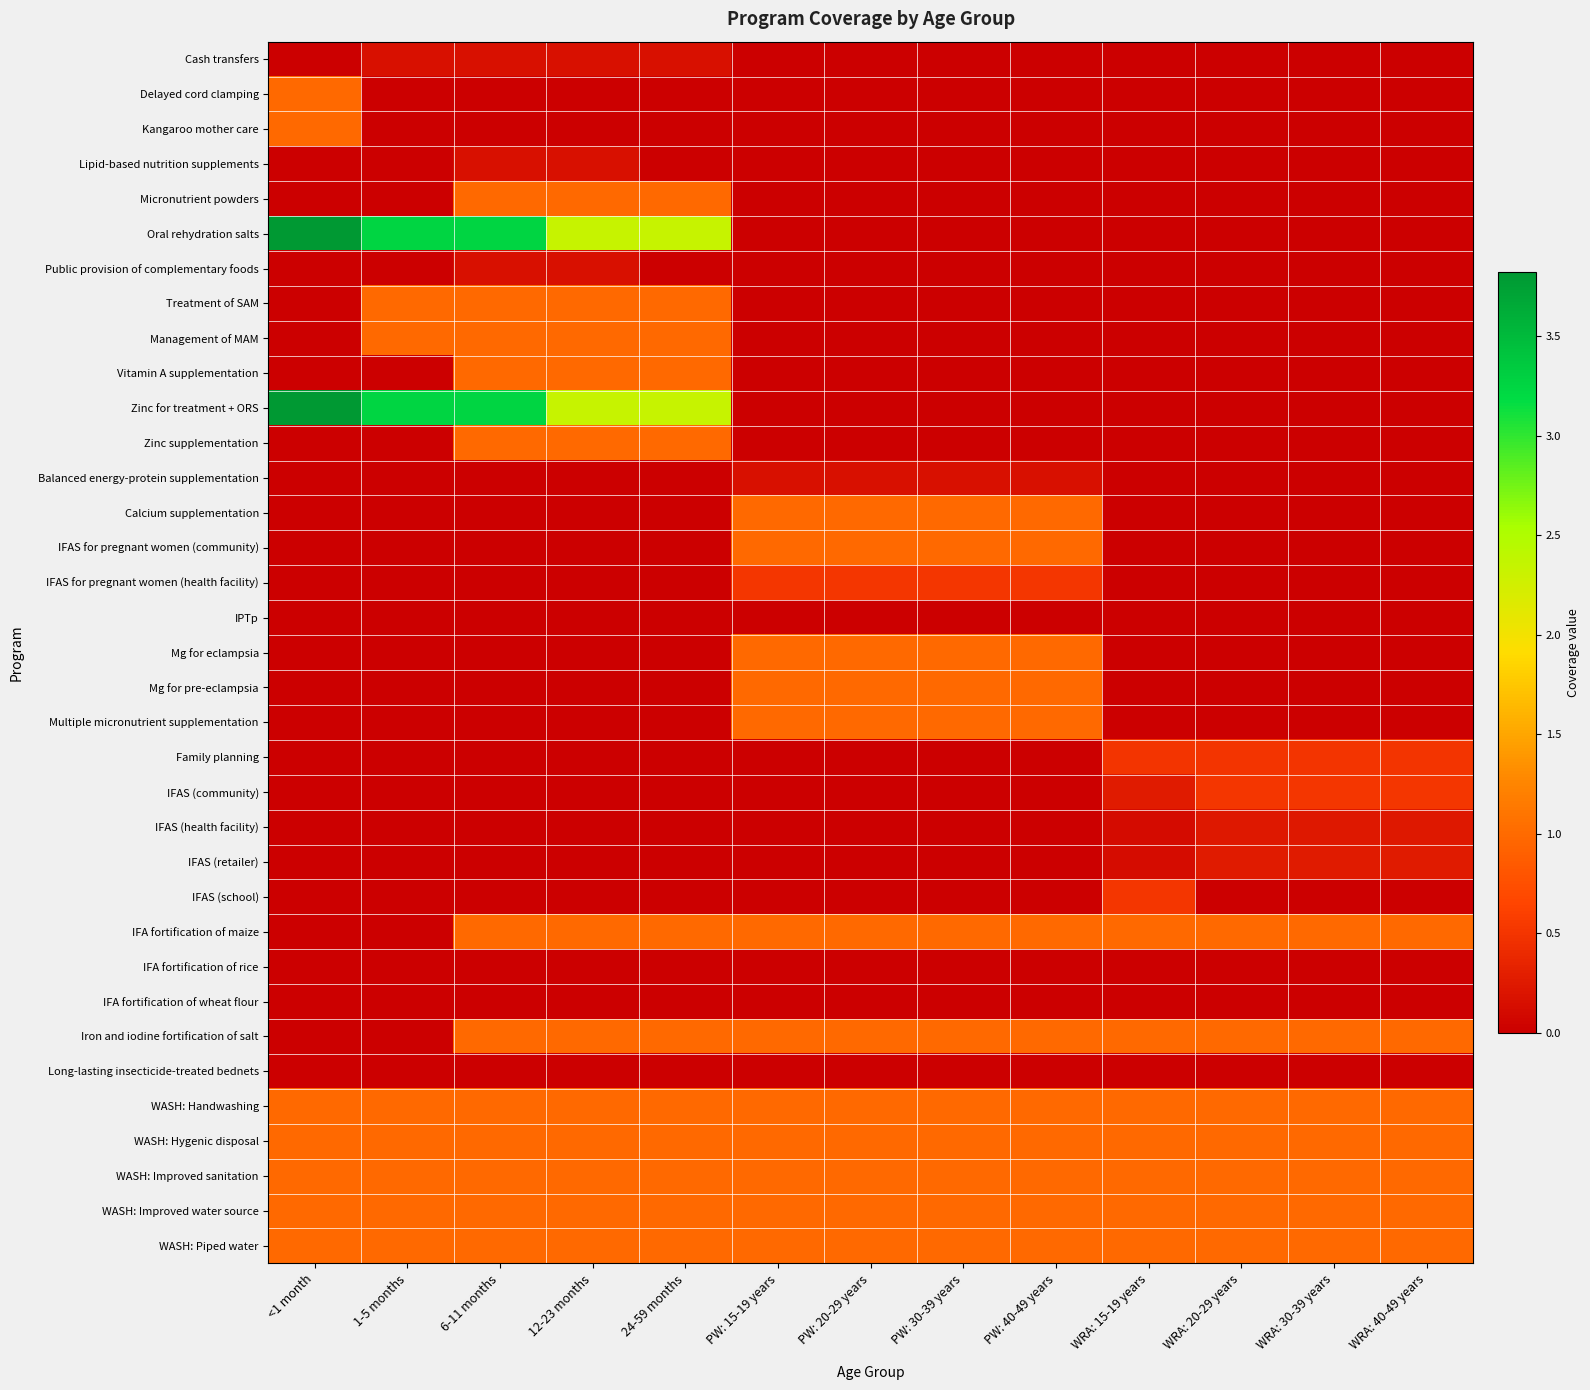

Which series changed the most between PW: 40-49 years and WRA: 30-39 years?

Calcium supplementation